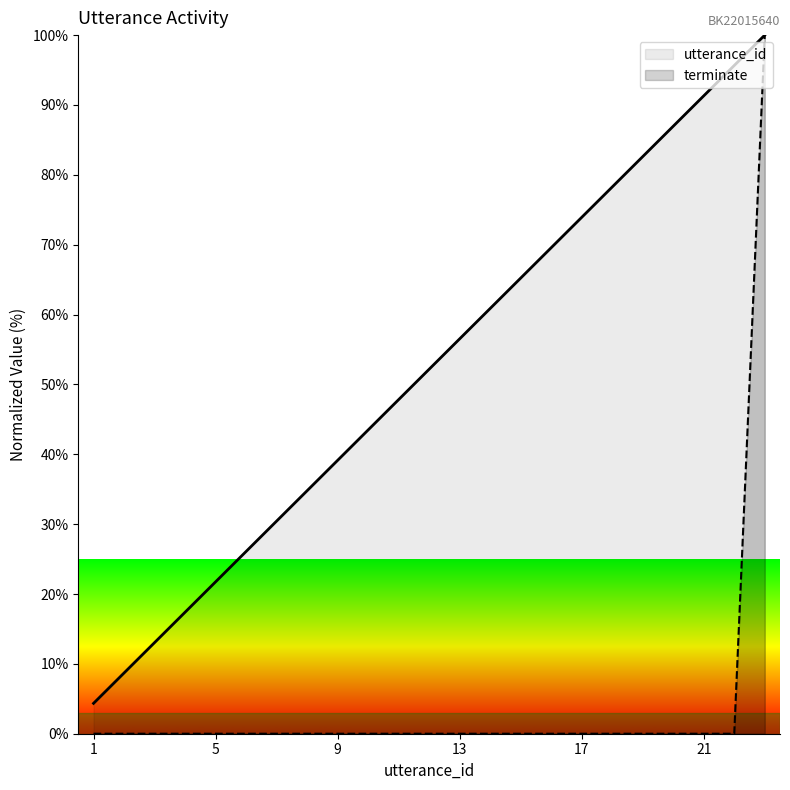

True or false: terminate has a value of 0.0 at 11.

True